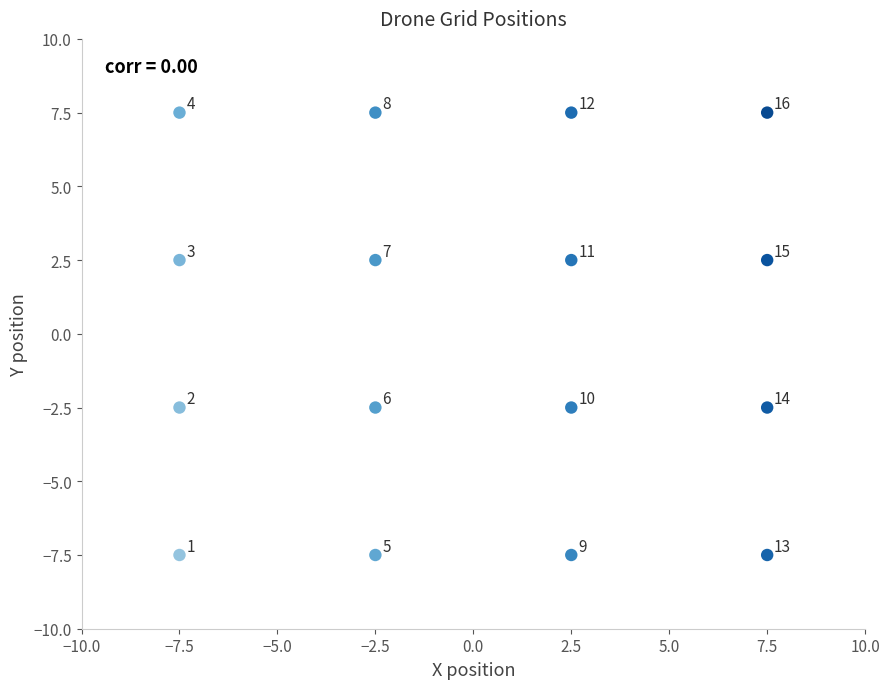

What is the range of Y values (max minus min)?

15.0